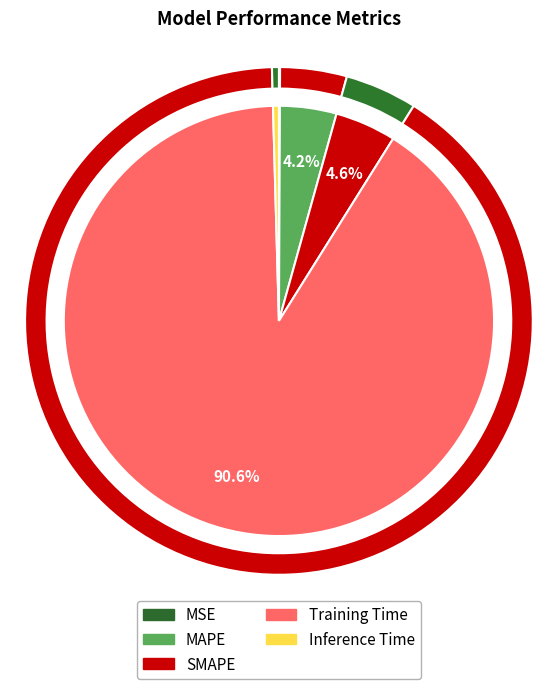

Between SMAPE and MAPE, which is larger?

SMAPE